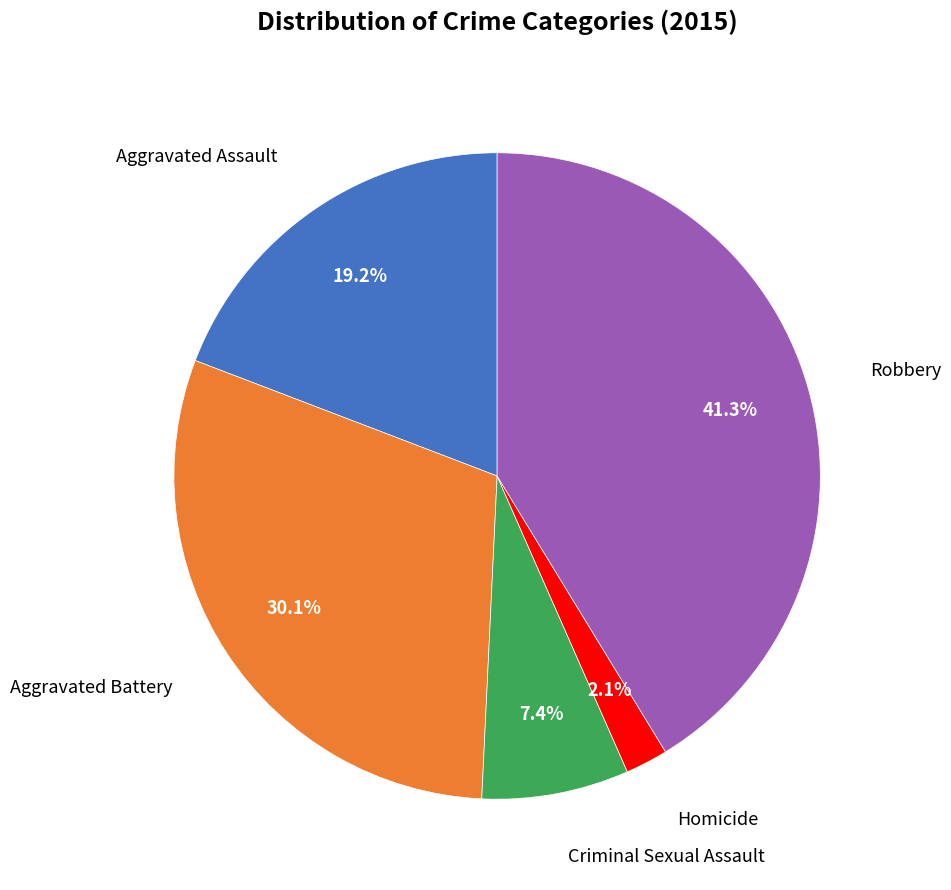

Does any single category account for the majority?

No